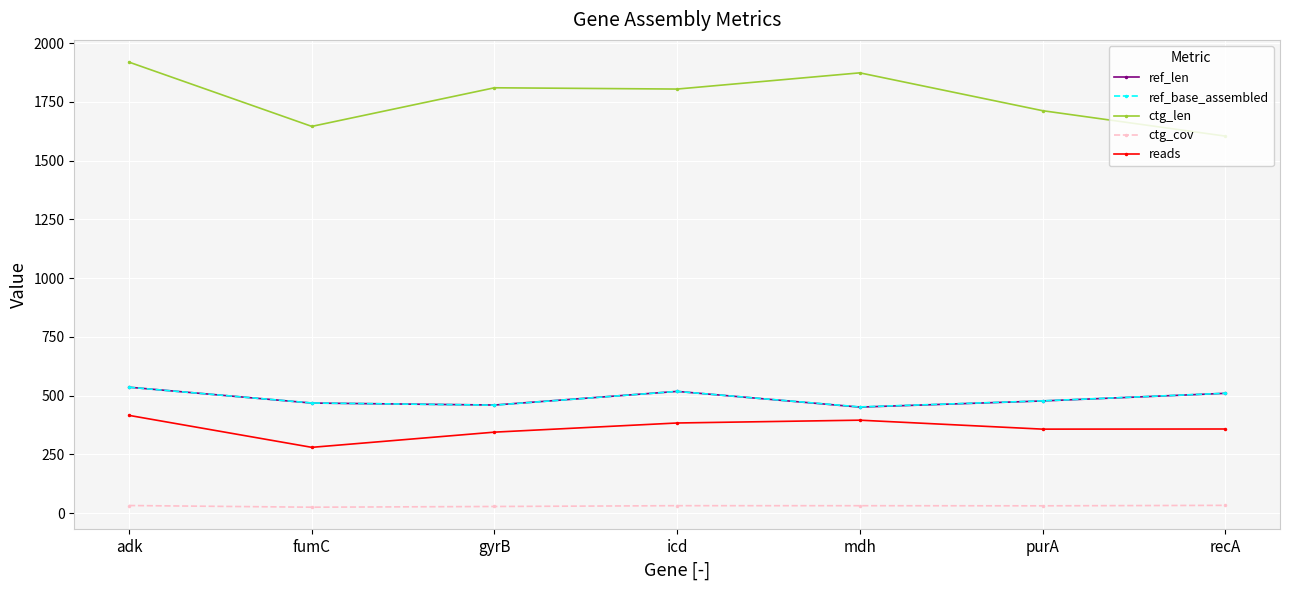

What is the maximum value shown in the chart?

1919.5